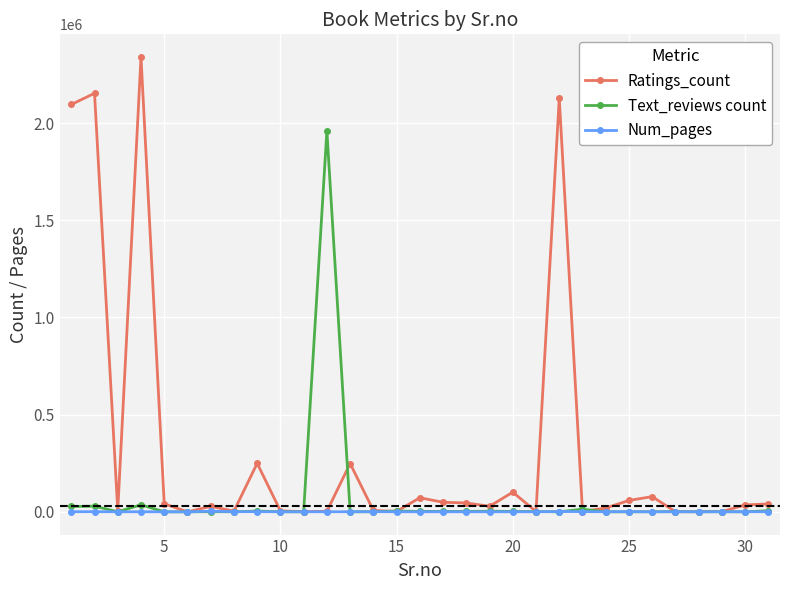

At how many categories does at least one series exceed 1272617?

5